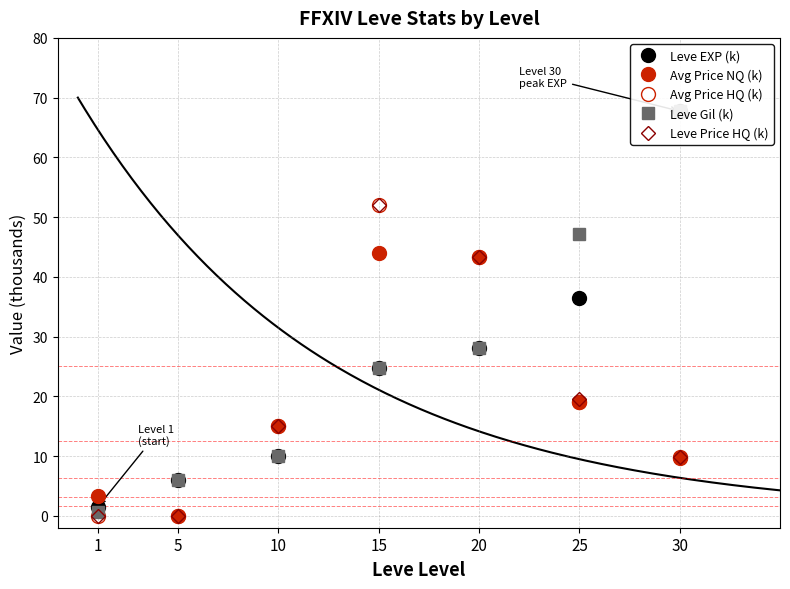

Between 15 and 1, which is larger?

15